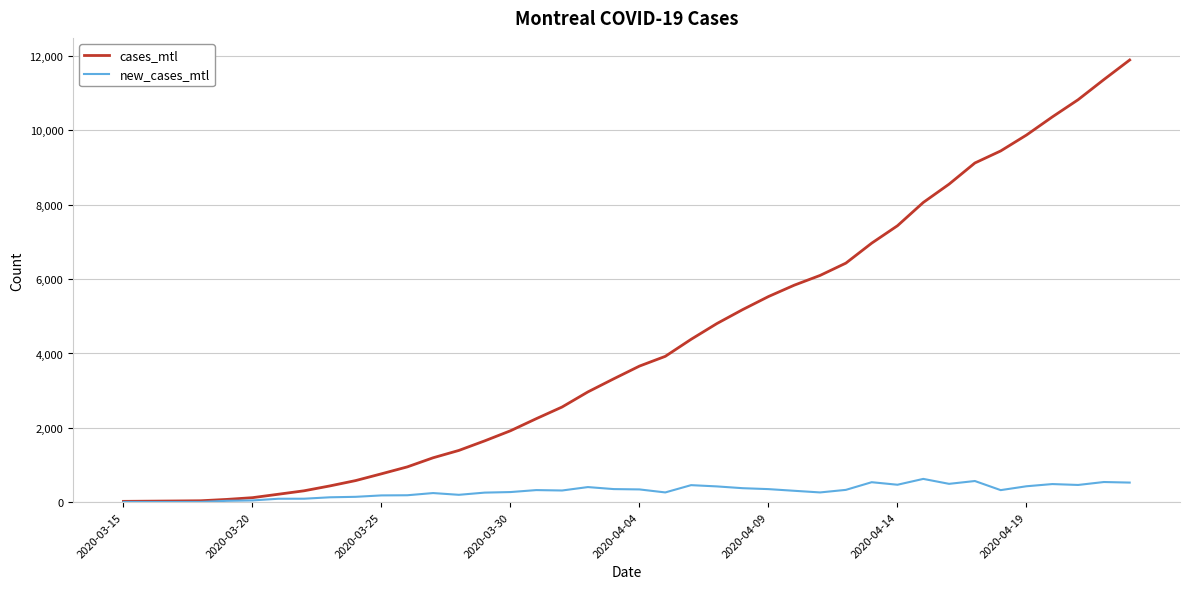

Rank the series by their maximum value, from lowest to highest.

new_cases_mtl, cases_mtl